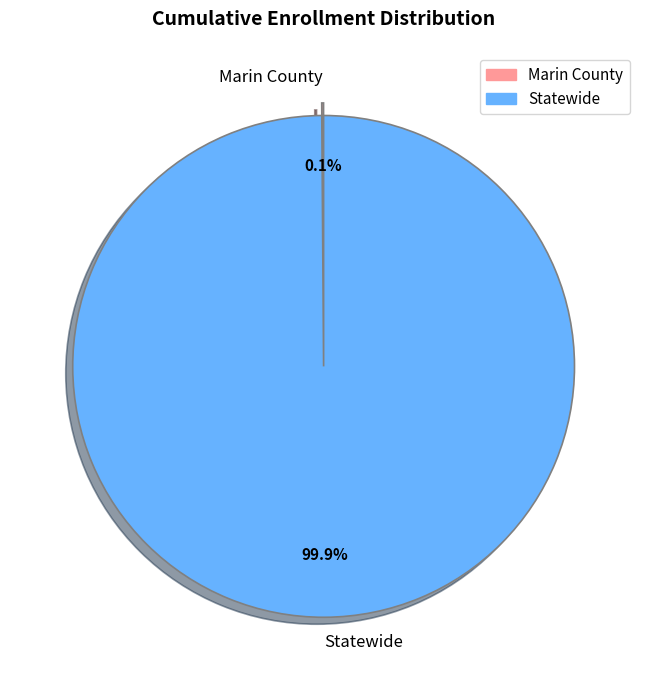

What is the largest slice in the pie chart?

Statewide